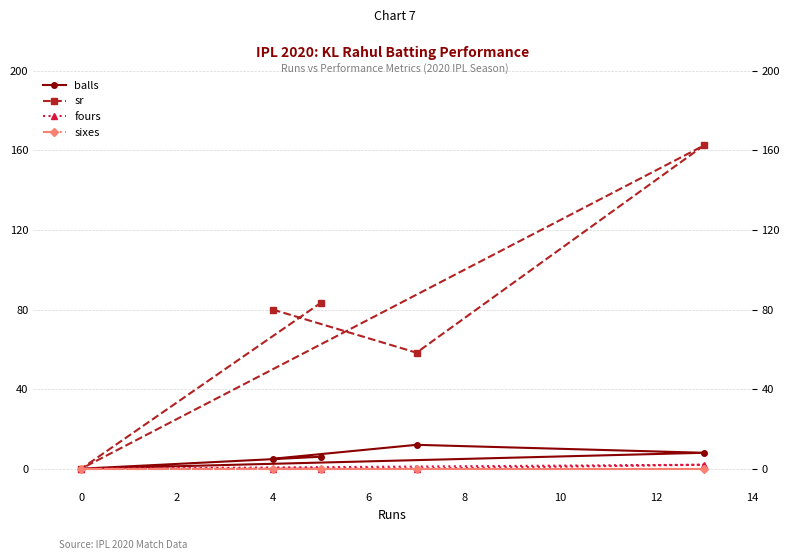

Is the value of sixes at 4 greater than the value of balls at 0?

No